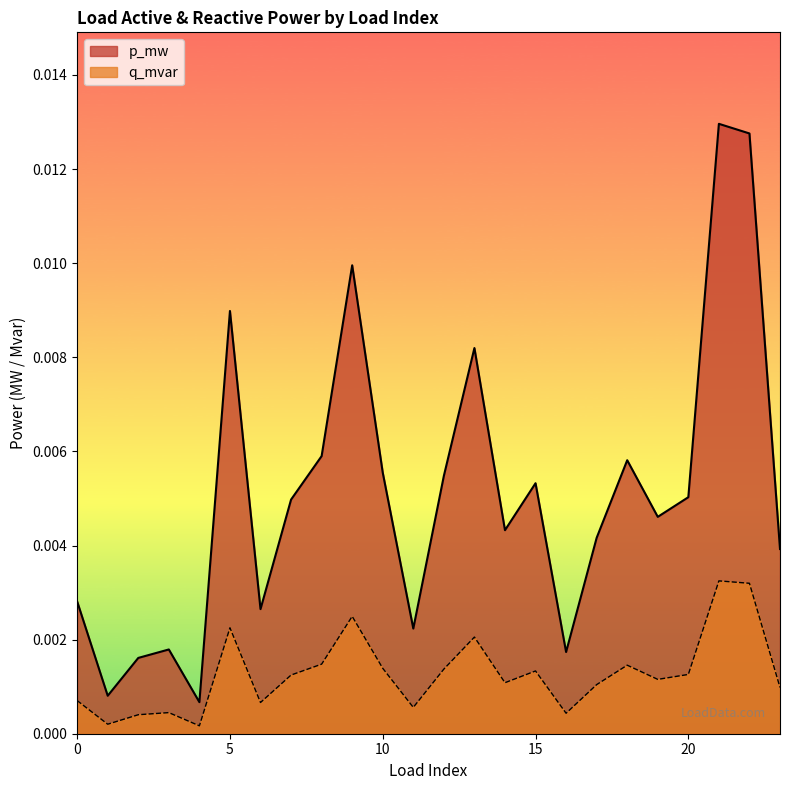

At which label does q_mvar reach its minimum?

4